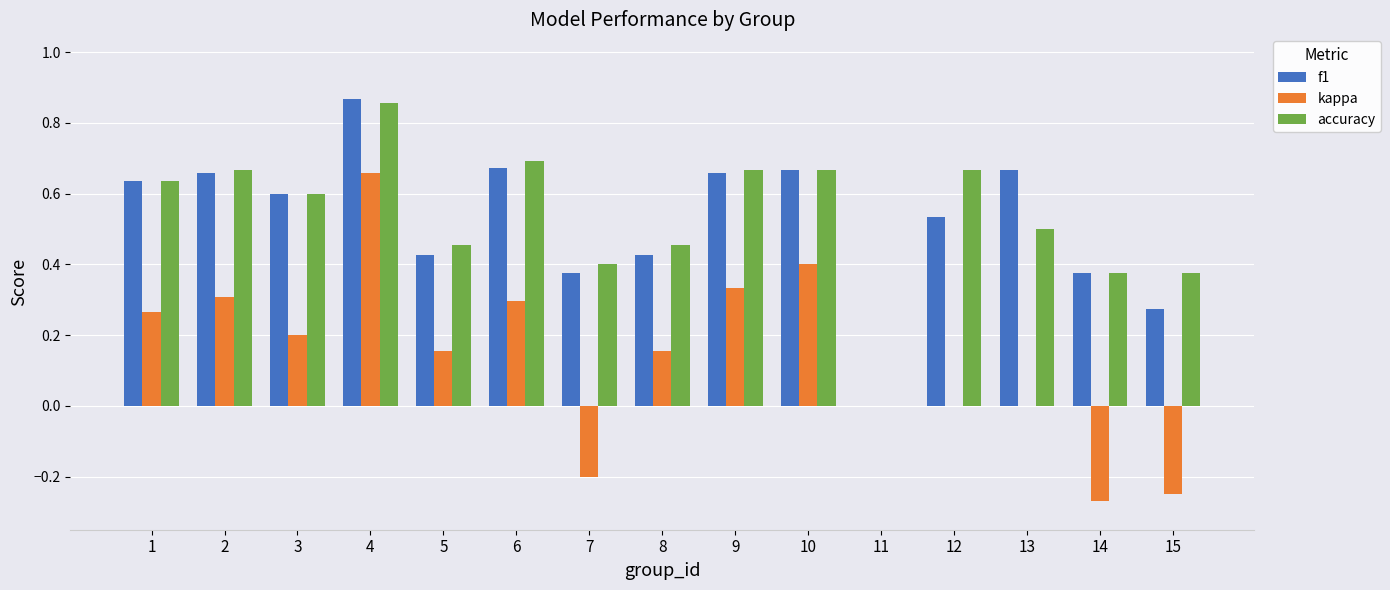

Which label corresponds to the largest value in the chart?

4